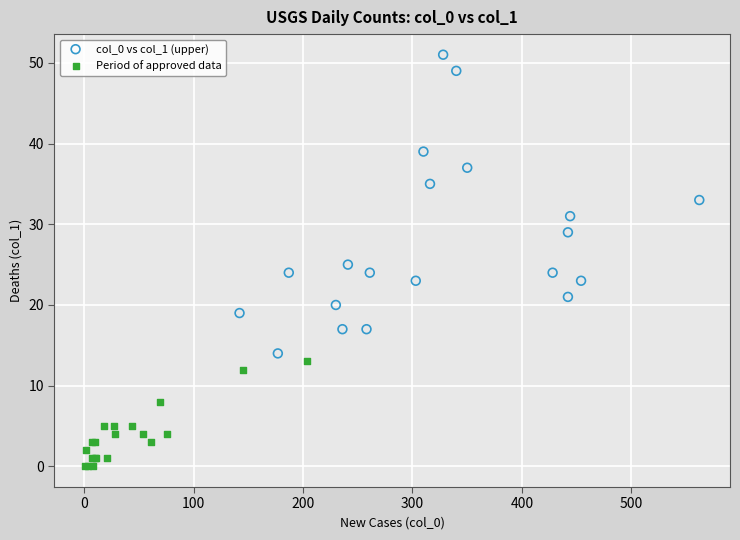

Which series contains the highest Y value?

col_0 vs col_1 (upper)